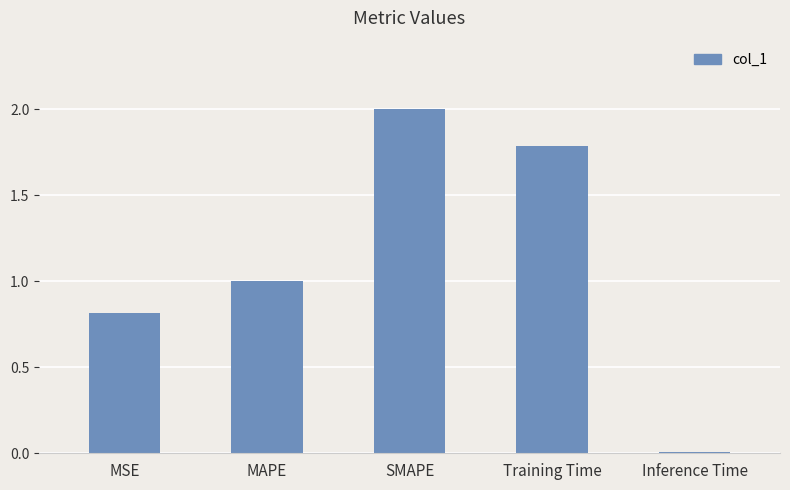

How many bars are there in total?

5